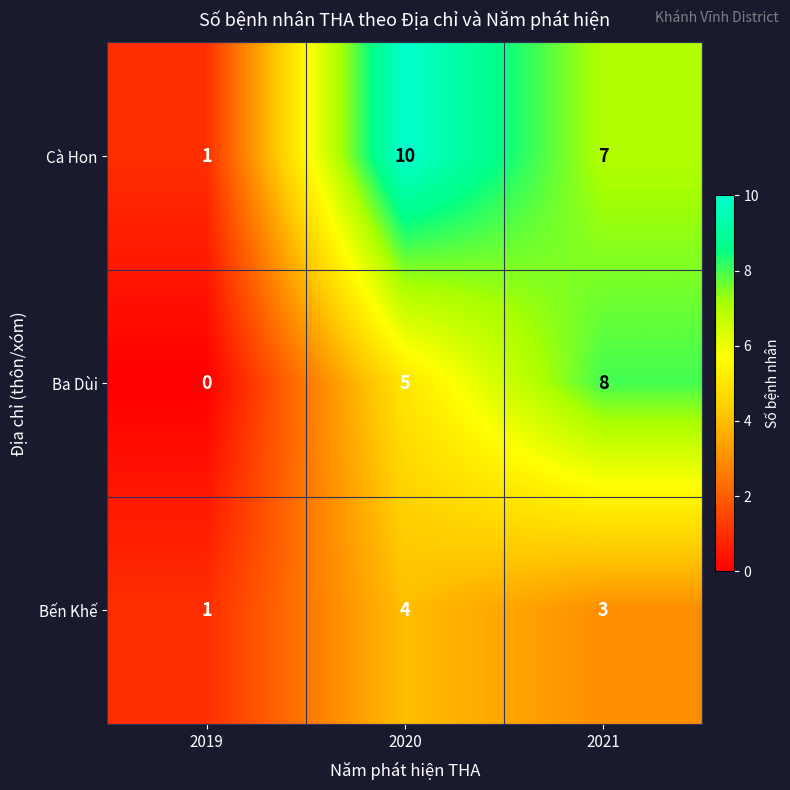

Where is Bến Khế nearest to the value 2?

2019